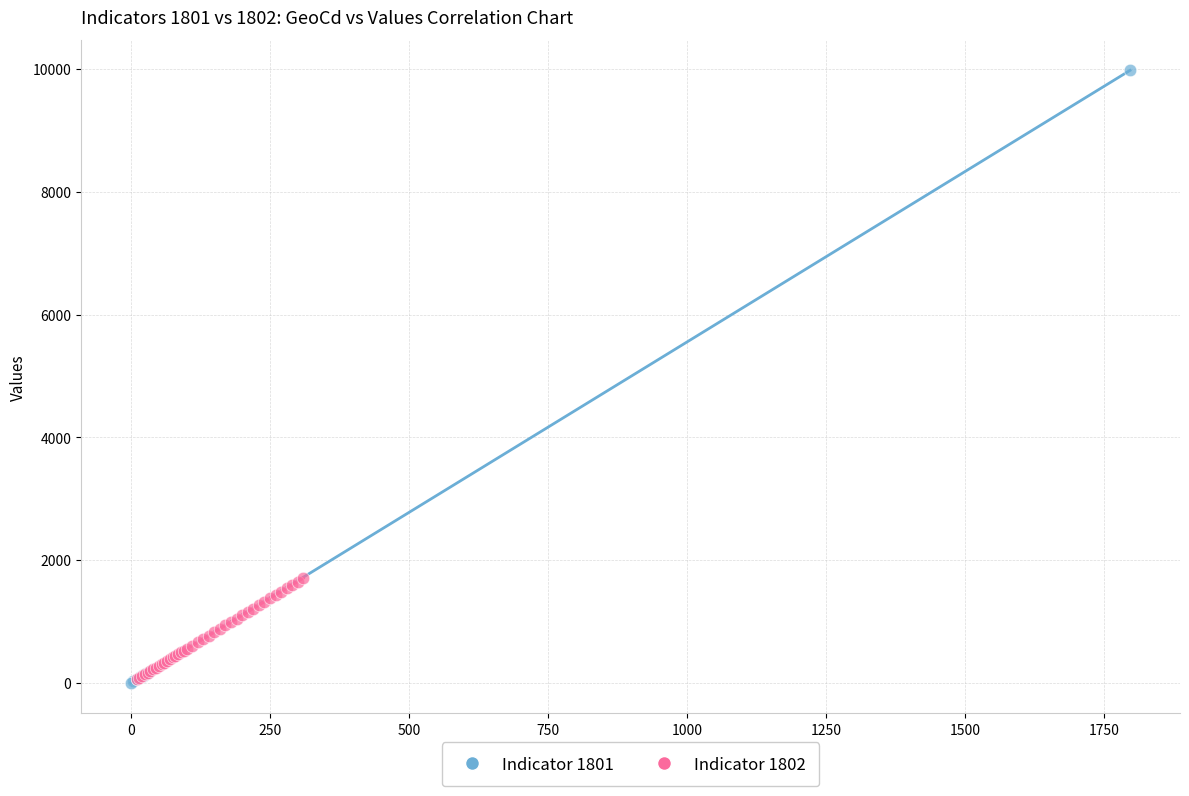

Which series contains the highest Y value?

Indicator 1801